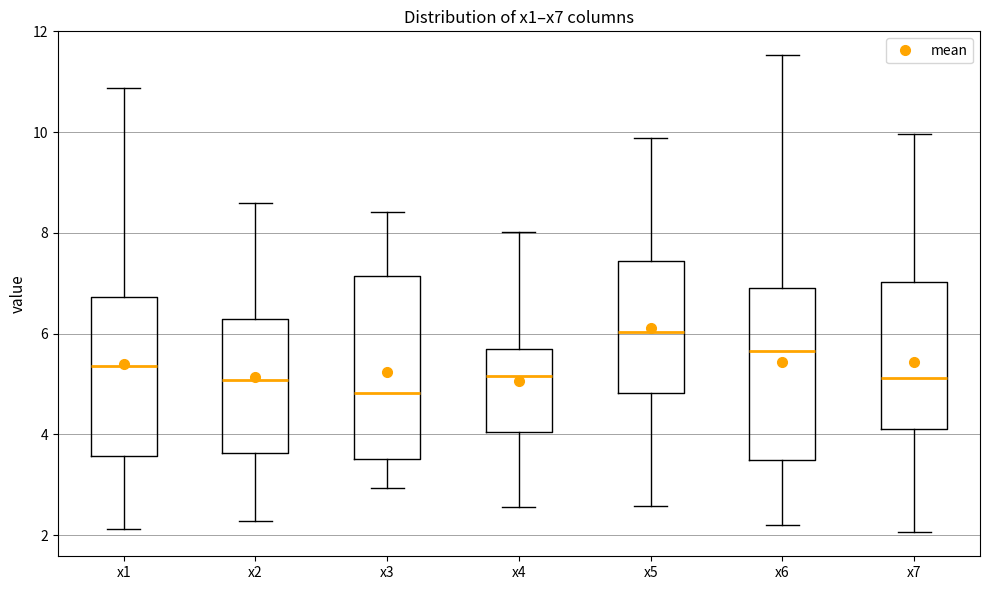

Reading left to right, read every box against the y-axis: the position of its median line, the range the box covers, and the ends of its whiskers. The values are not printed on the chart, so give them approximately, as read against the axis.

x1: median 5.4, box 3.6 to 6.8, whiskers 2.2 to 10.8
x2: median 5.0, box 3.6 to 6.2, whiskers 2.2 to 8.6
x3: median 4.8, box 3.6 to 7.2, whiskers 3.0 to 8.4
x4: median 5.2, box 4.0 to 5.6, whiskers 2.6 to 8.0
x5: median 6.0, box 4.8 to 7.4, whiskers 2.6 to 9.8
x6: median 5.6, box 3.4 to 6.8, whiskers 2.2 to 11.6
x7: median 5.2, box 4.2 to 7.0, whiskers 2.0 to 10.0